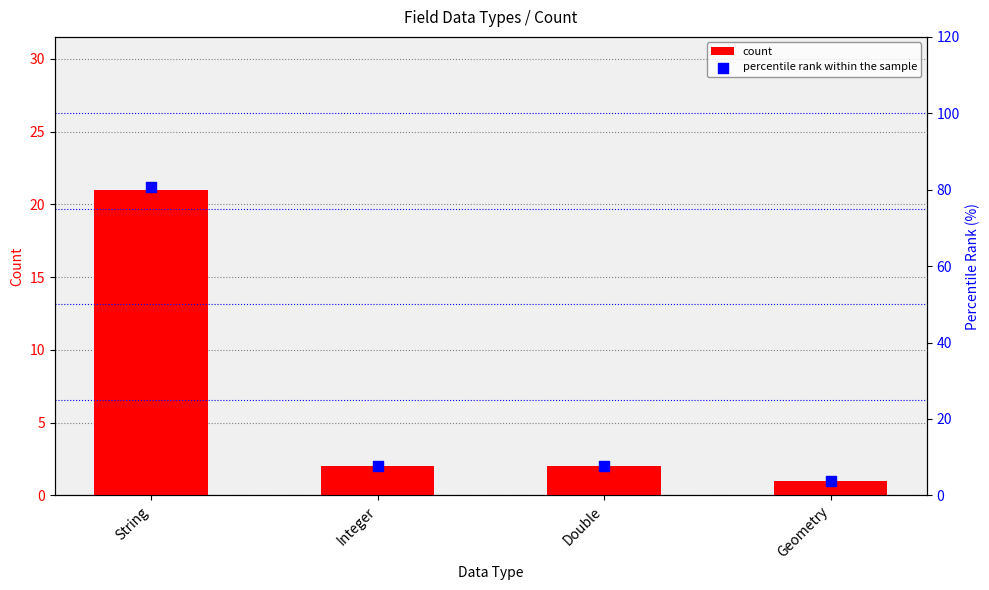

Which series contains the highest Y value?

percentile rank within the sample